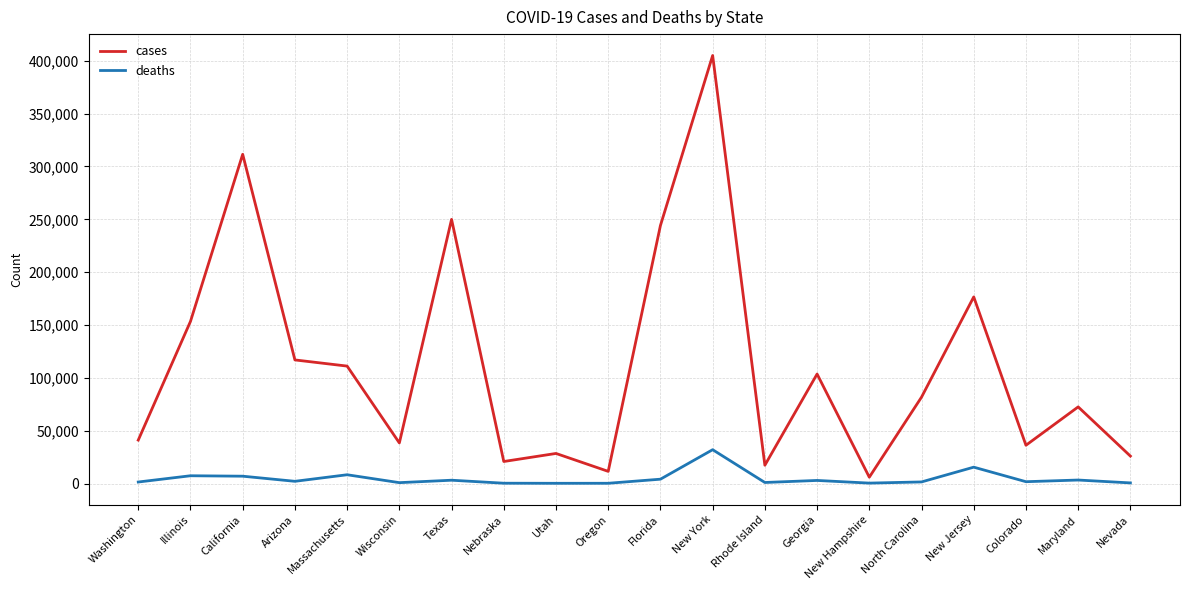

Which series has the largest range (max minus min)?

cases